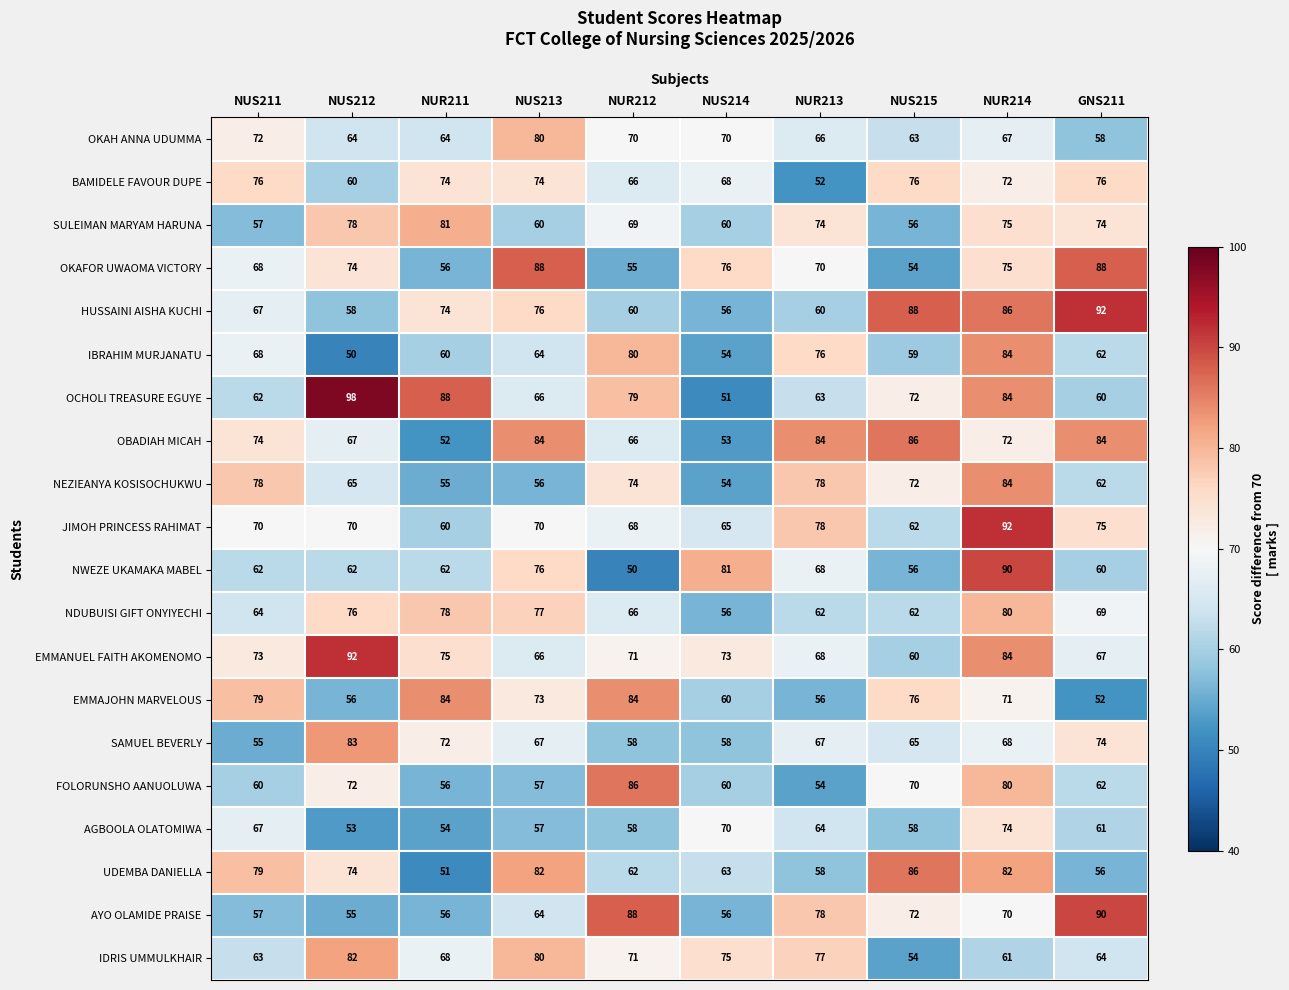

Is it true that BAMIDELE FAVOUR DUPE equals 94 at NUS212?

False